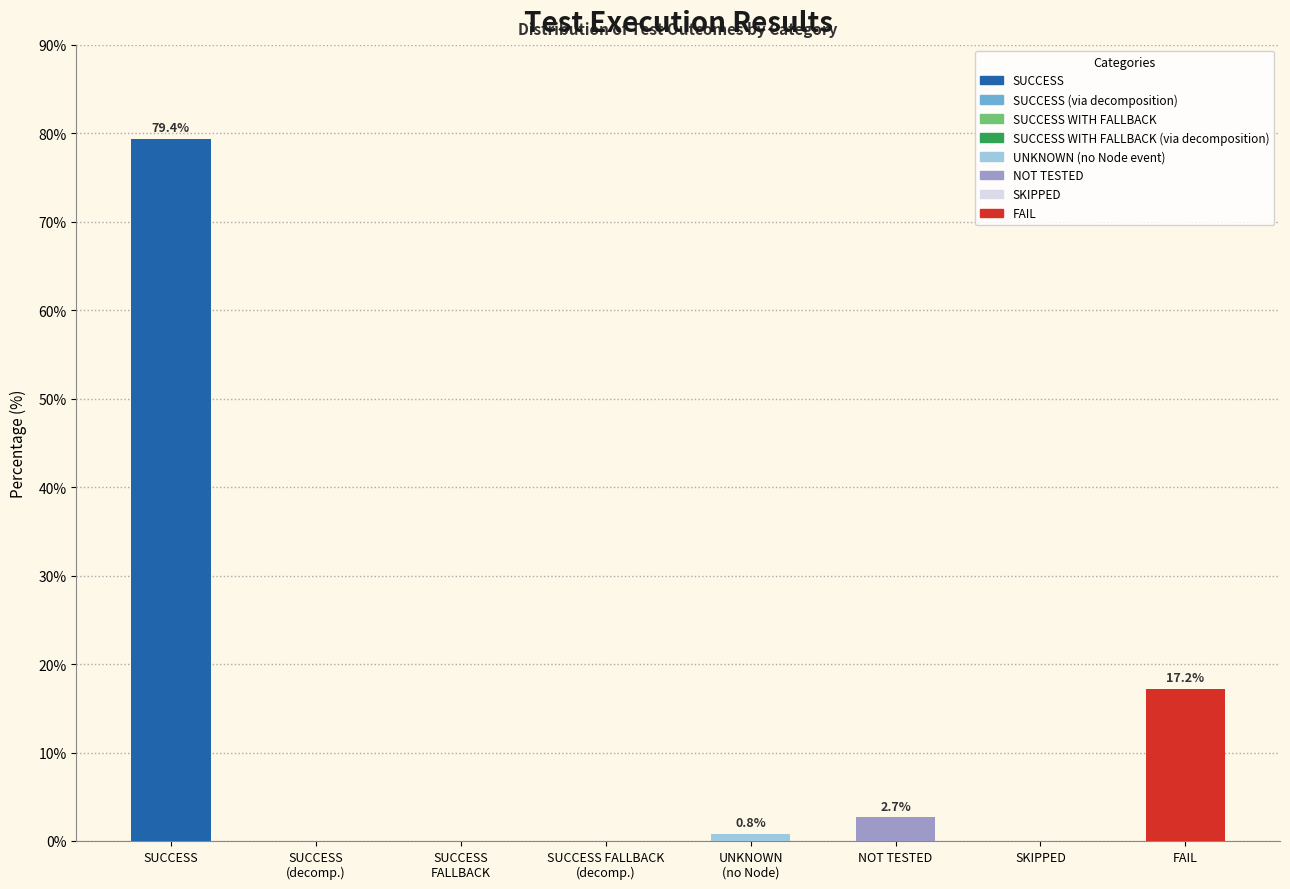

What is the maximum value shown in the chart?

79.4